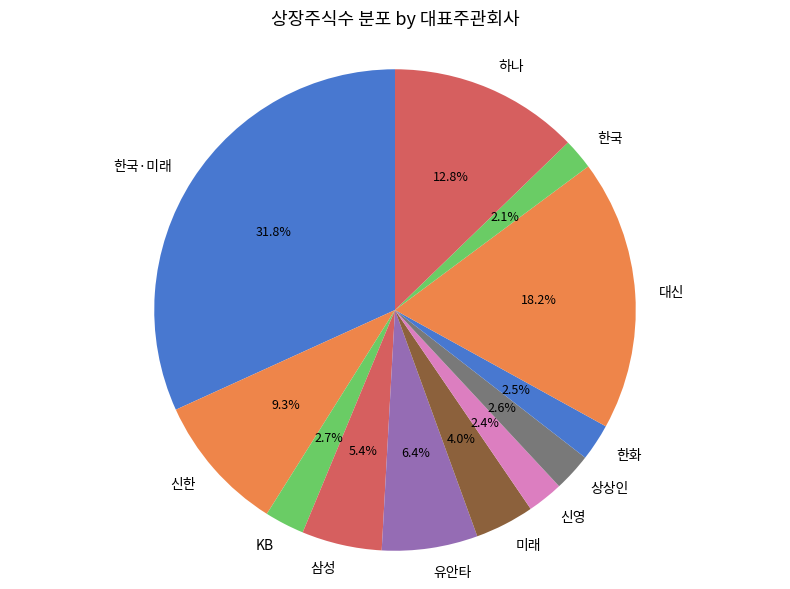

Count the number of slices in the pie.

12